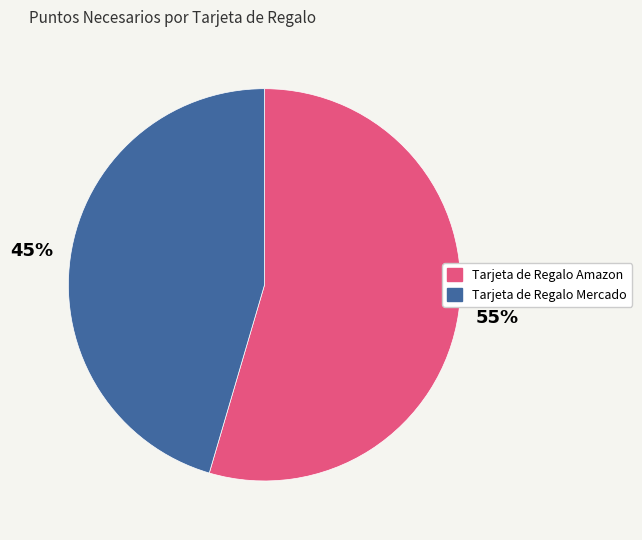

Does Tarjeta de Regalo Amazon account for over 50% of the chart?

Yes